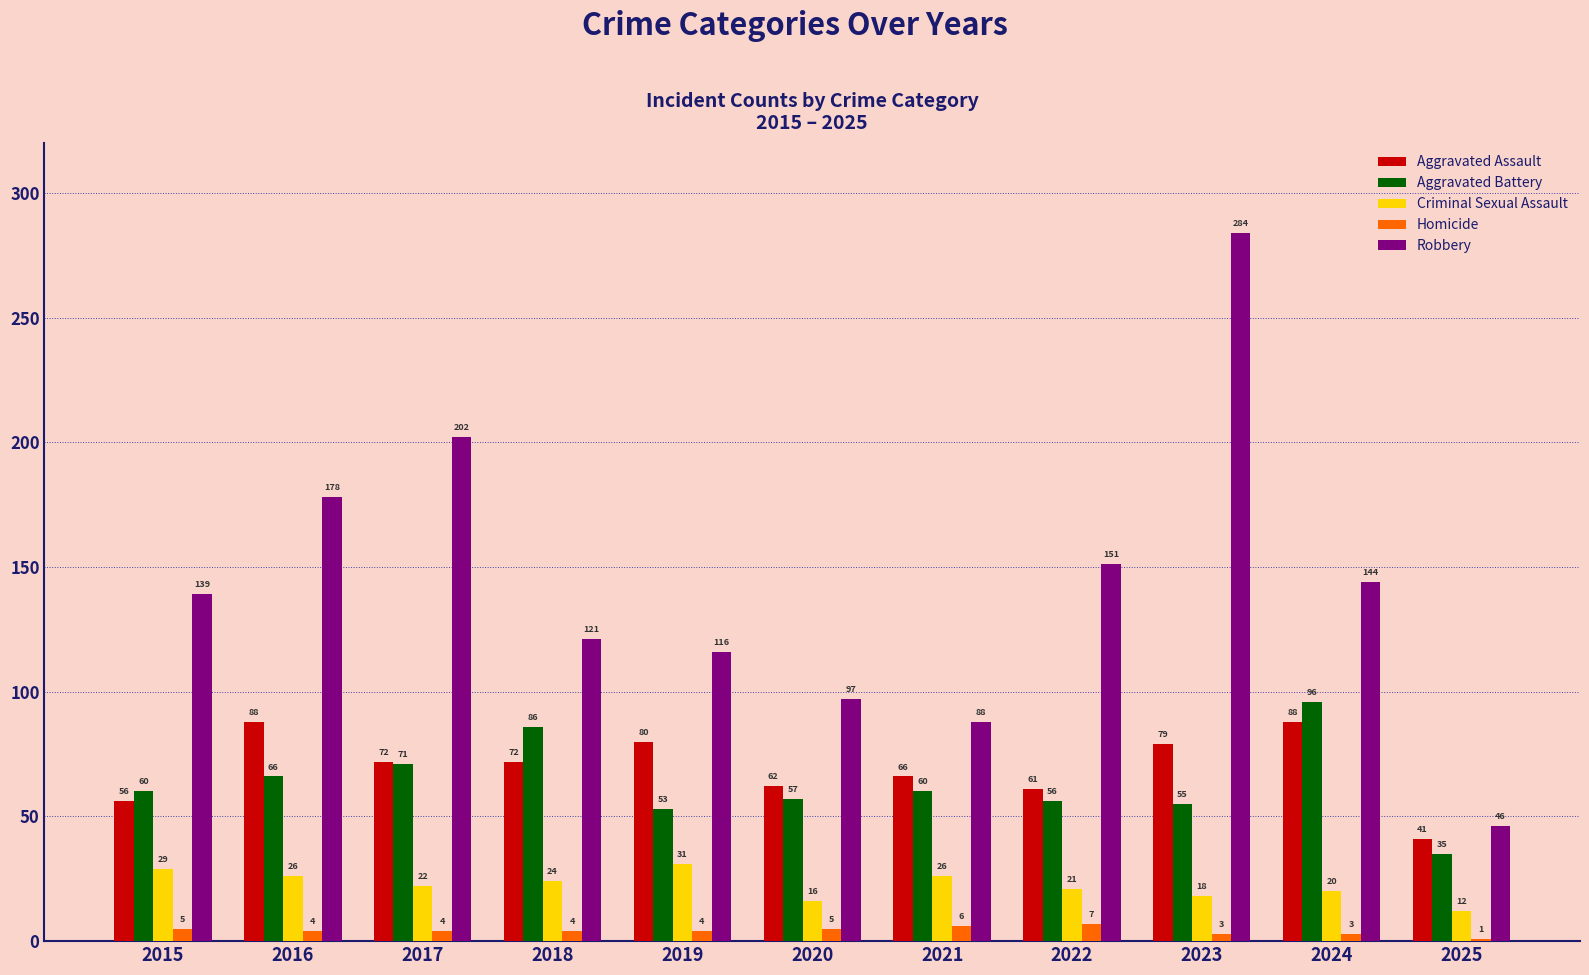

At which label is Aggravated Assault closest to 64?

2020